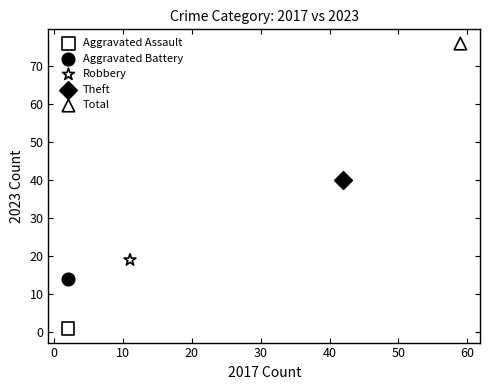

Which series reaches the minimum Y coordinate?

Aggravated Assault